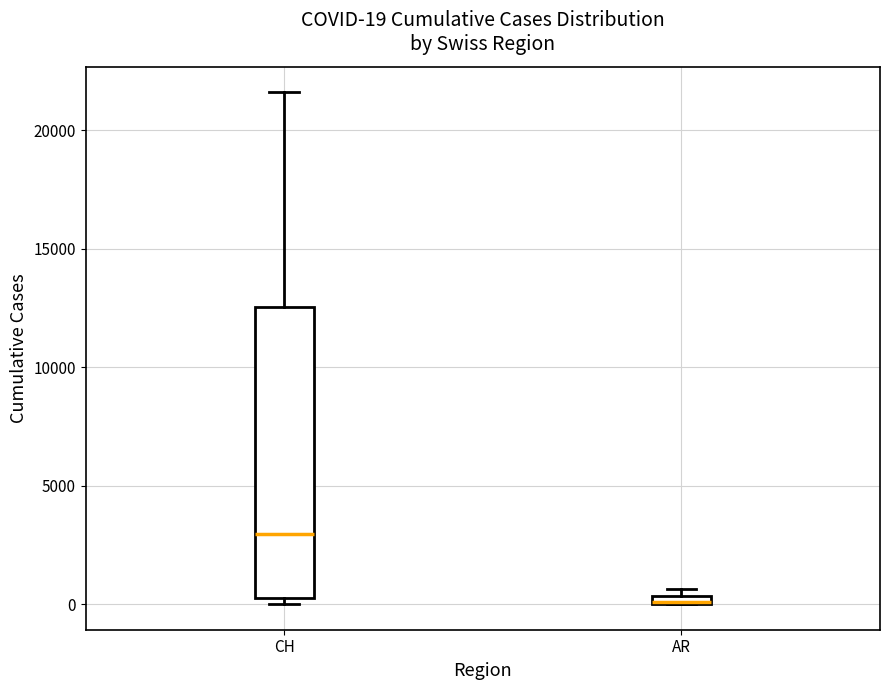

Comparing the boxes themselves (not the whiskers), which one is the tallest?

CH